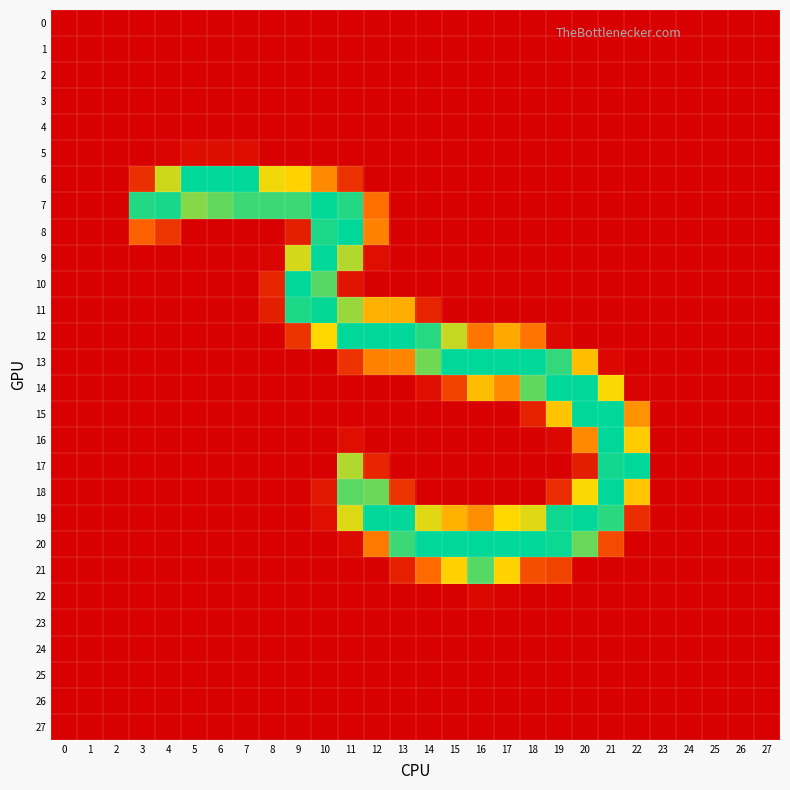

How many distinct data groups are displayed?

28